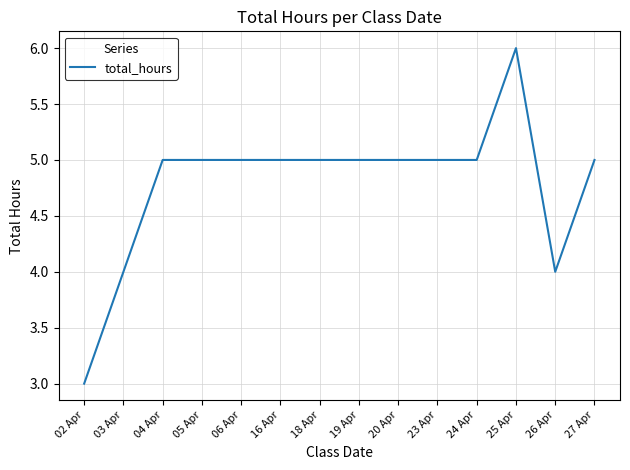

Read the value at 20 Apr.

5